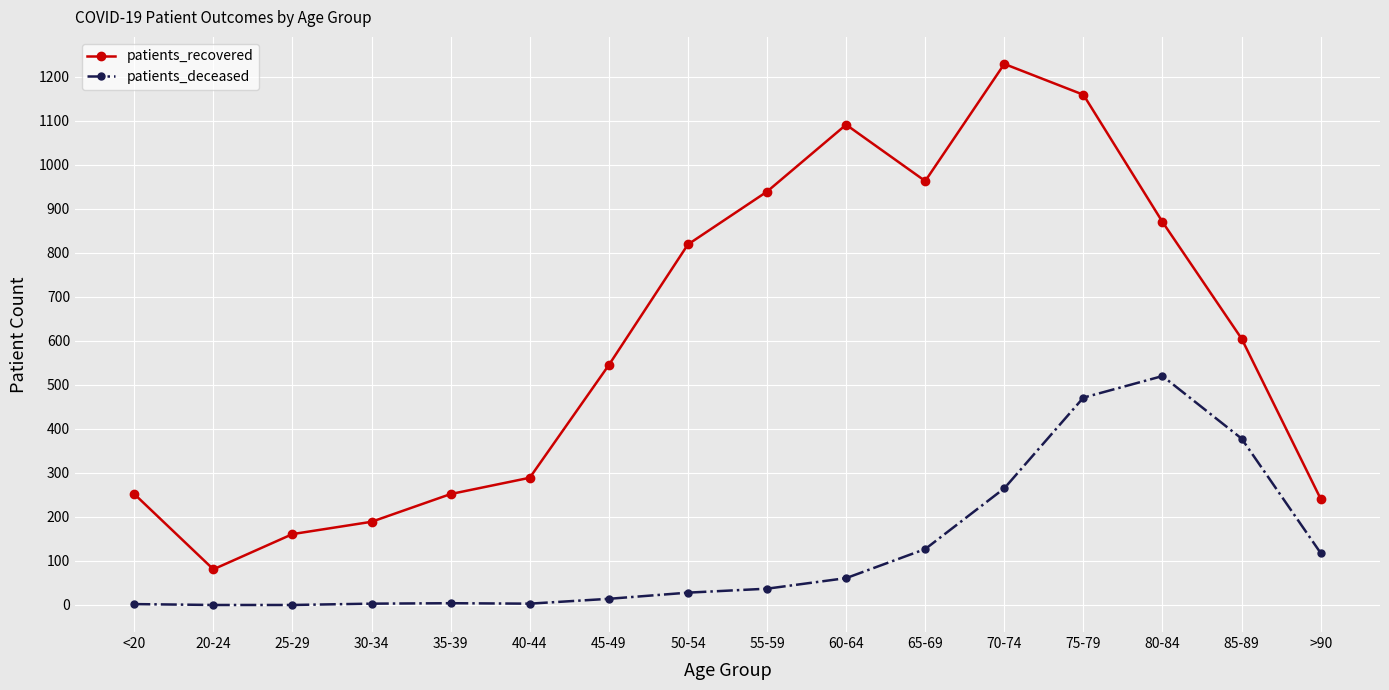

True or false: patients_deceased and patients_recovered intersect in this chart.

False